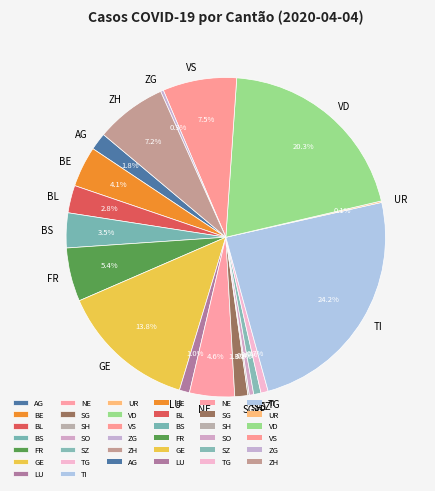

Does any single category account for the majority?

No